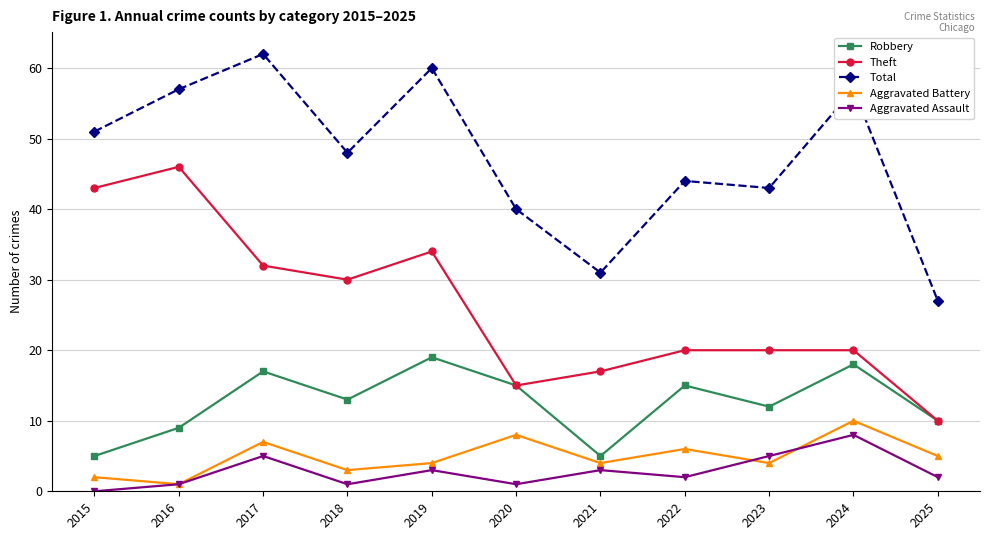

Which series has the widest spread of values?

Theft